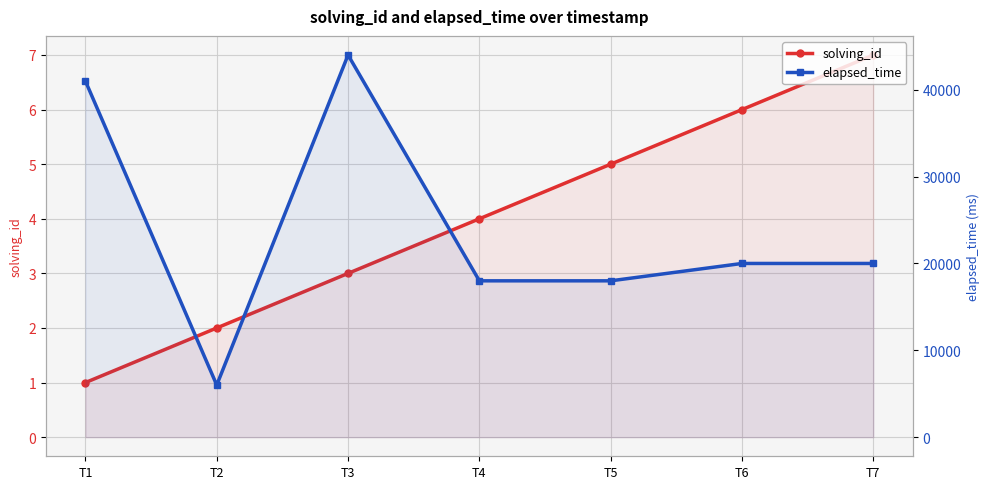

Where is solving_id nearest to the value 4?

T4